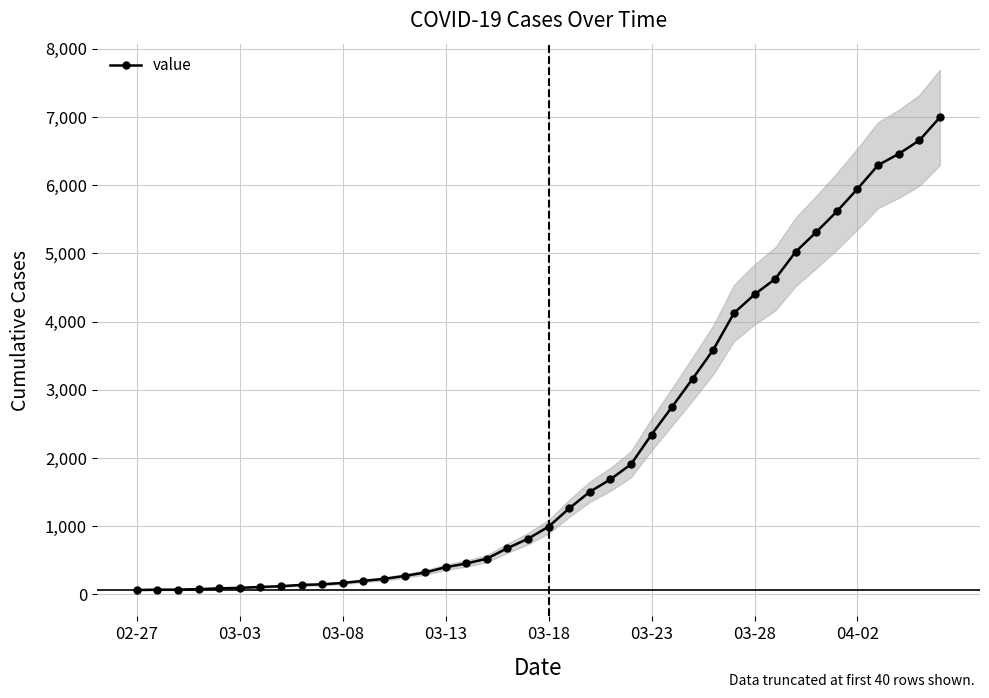

True or false: the data shows 16 at 02-27.

False